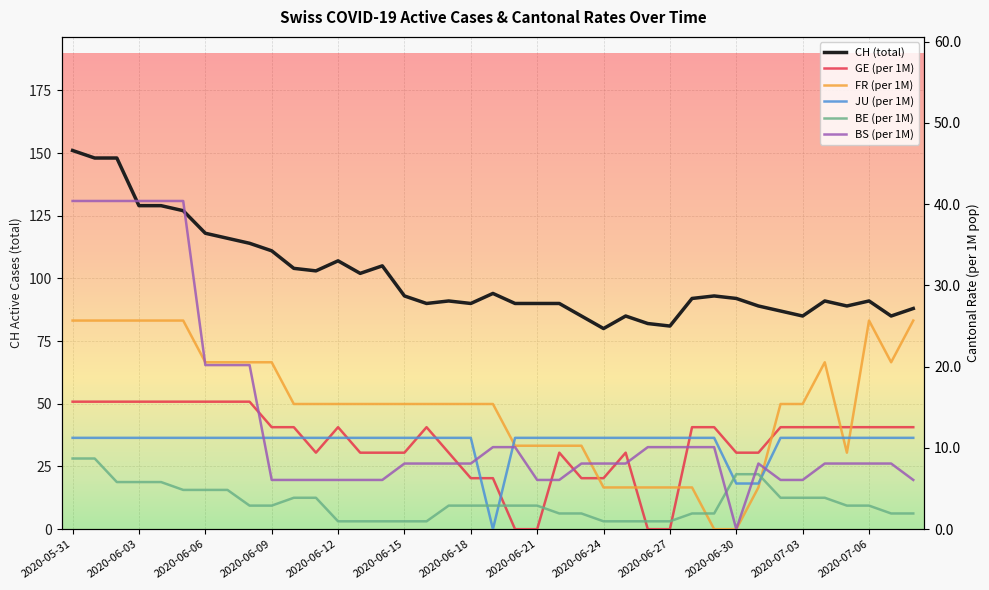

At which category is the sum across all series the highest?

2020-05-31